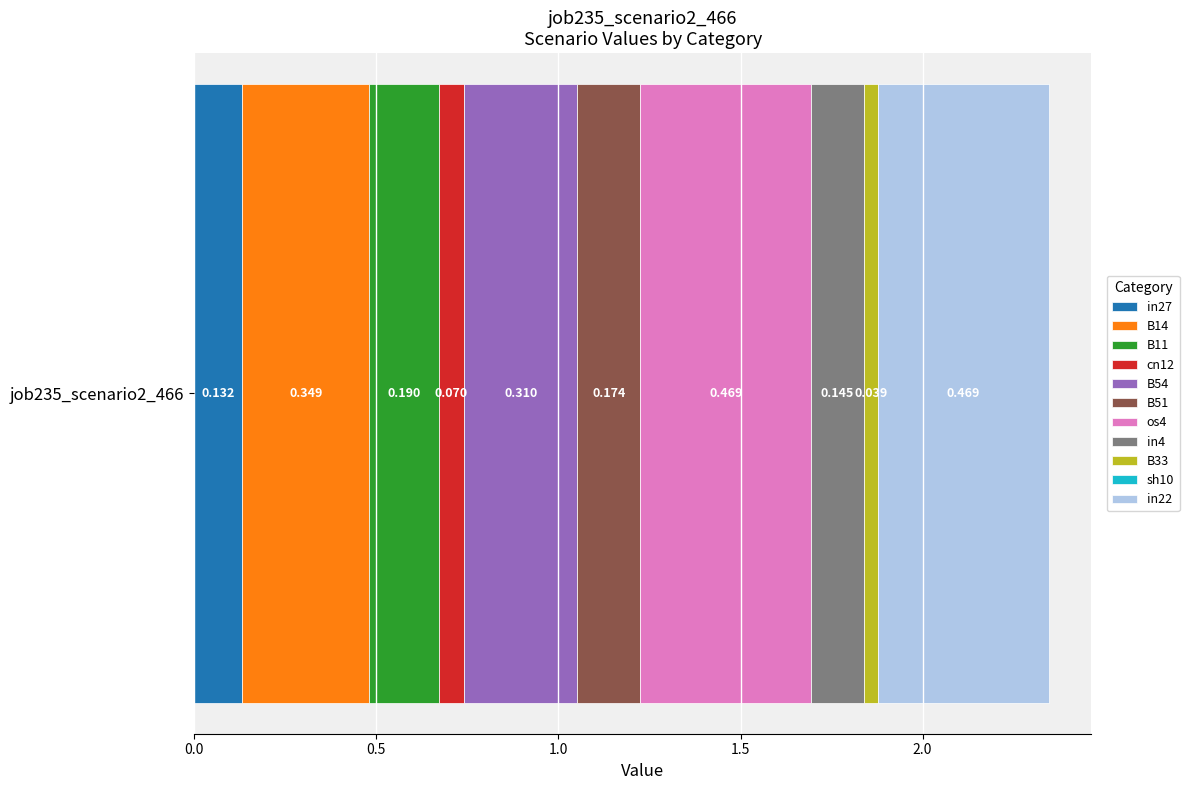

How many distinct data groups are displayed?

10